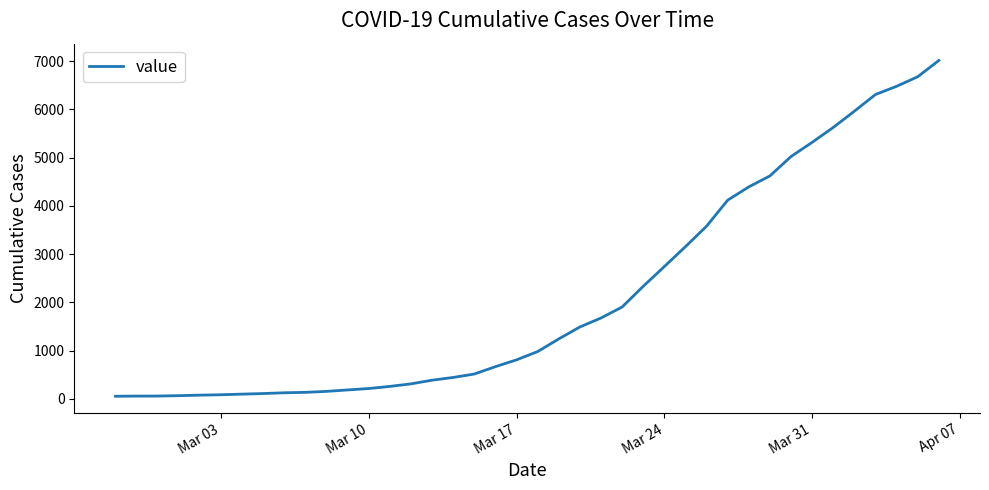

What is the difference between the maximum and minimum values?

6964